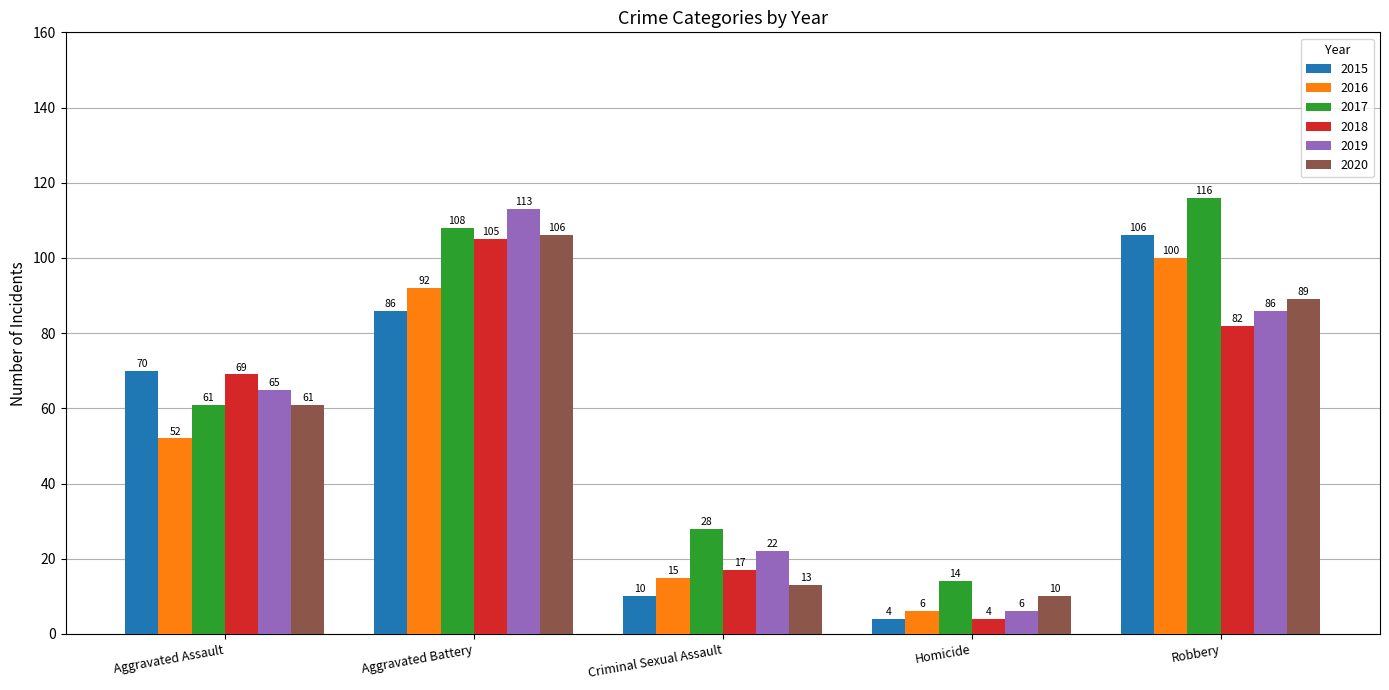

Is it true that 2019 equals 39 at Aggravated Battery?

False